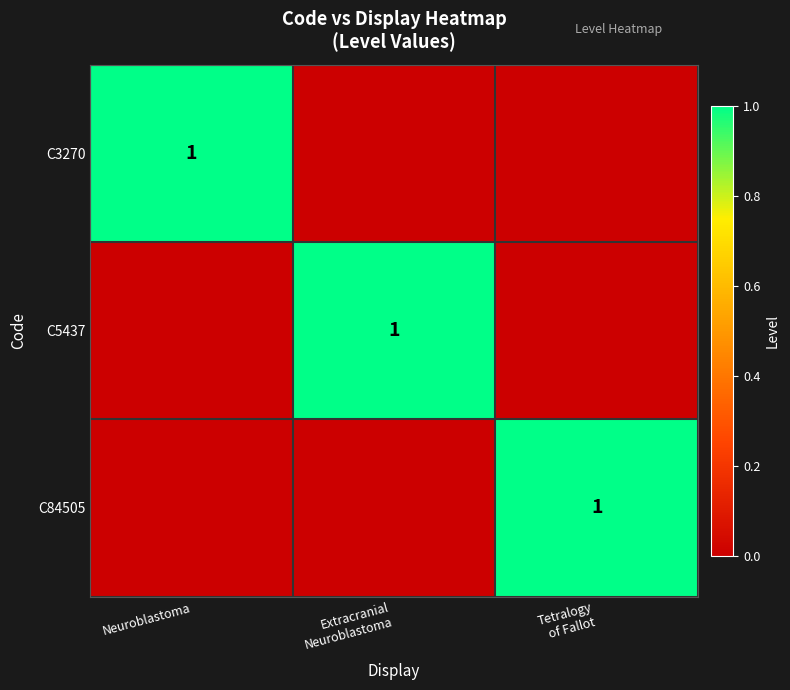

Is it true that C3270 equals 1 at Neuroblastoma?

True